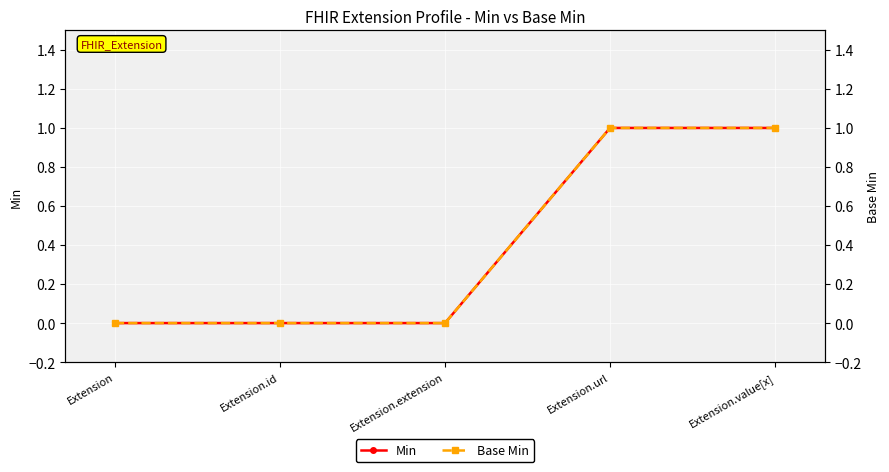

At Extension.extension, list the series in order from largest to smallest.

Min, Base Min